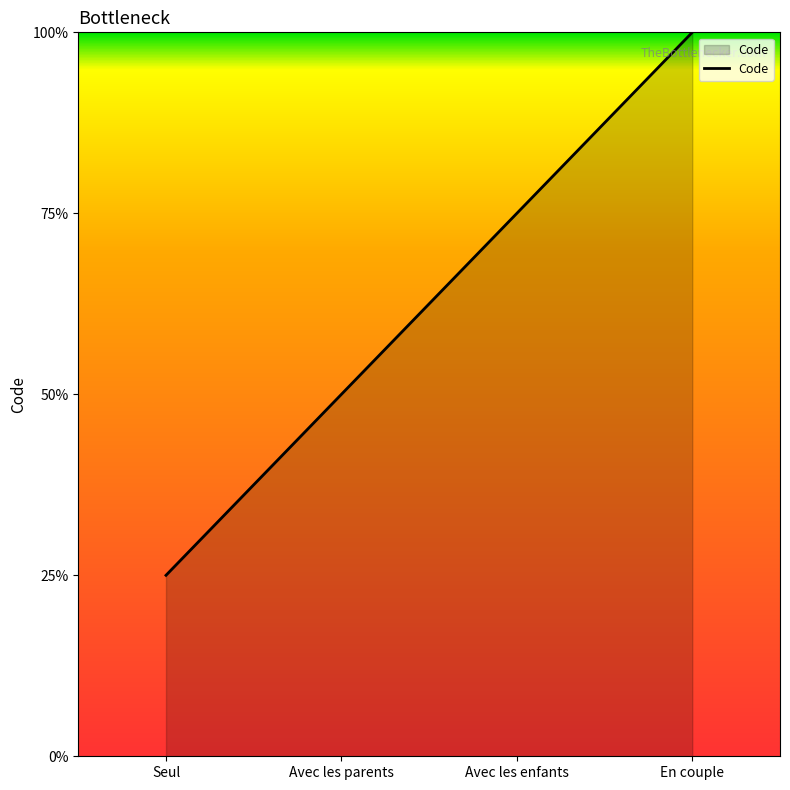

Does the chart display data point markers on the line(s)?

No